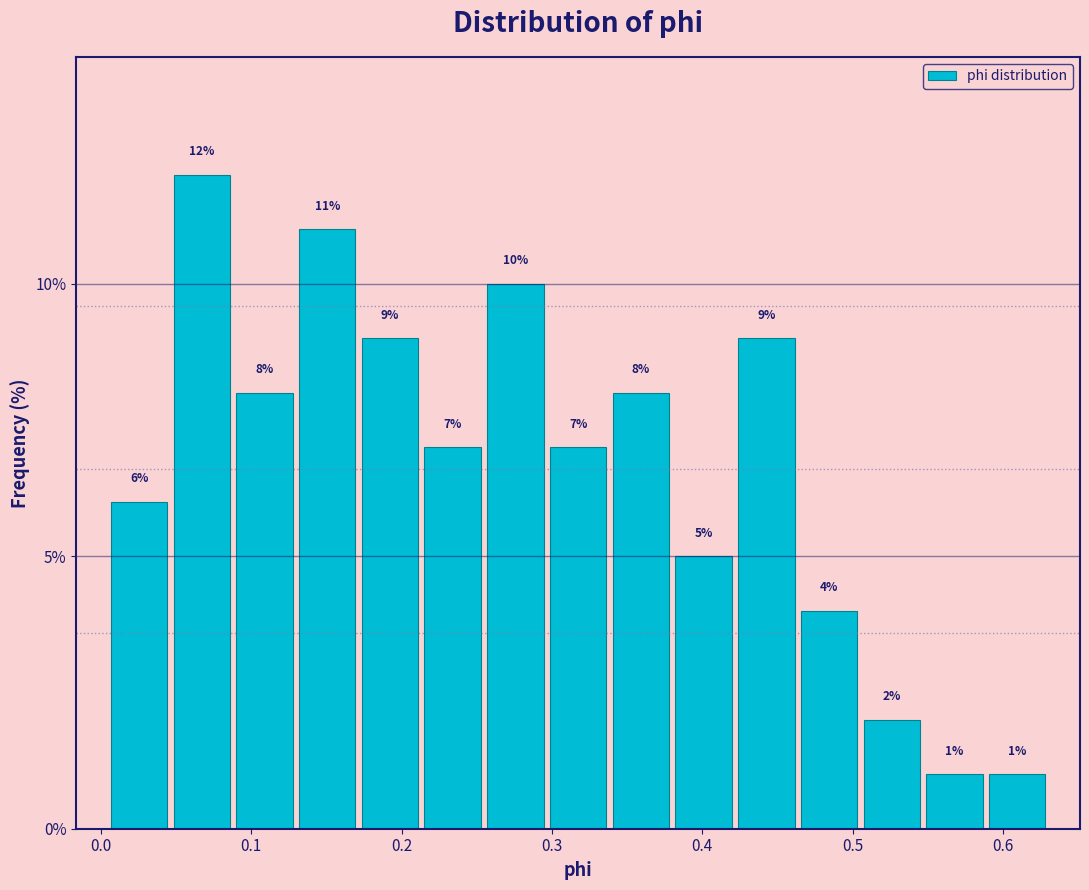

Reading left to right, list every bar in this chart as the range it spans on the x-axis followed by its height. The bar edges are not printed on the chart, so give them approximately, as read against the axis.

0.00 to 0.05: 6
0.05 to 0.09: 12
0.09 to 0.13: 8
0.13 to 0.17: 11
0.17 to 0.21: 9
0.21 to 0.25: 7
0.25 to 0.30: 10
0.30 to 0.34: 7
0.34 to 0.38: 8
0.38 to 0.42: 5
0.42 to 0.46: 9
0.46 to 0.51: 4
0.51 to 0.55: 2
0.55 to 0.59: 1
0.59 to 0.63: 1